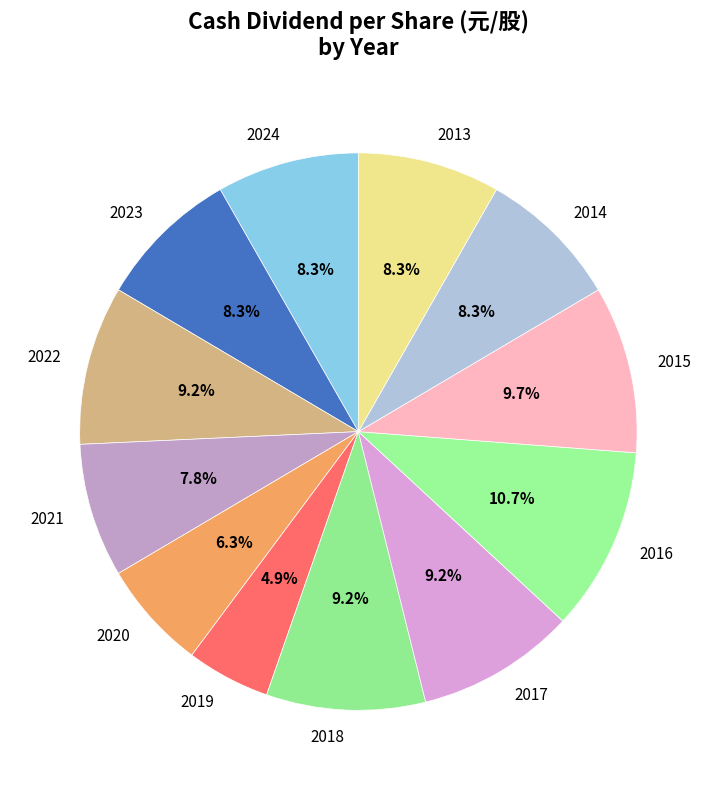

Is there any slice that represents more than half of the pie?

No